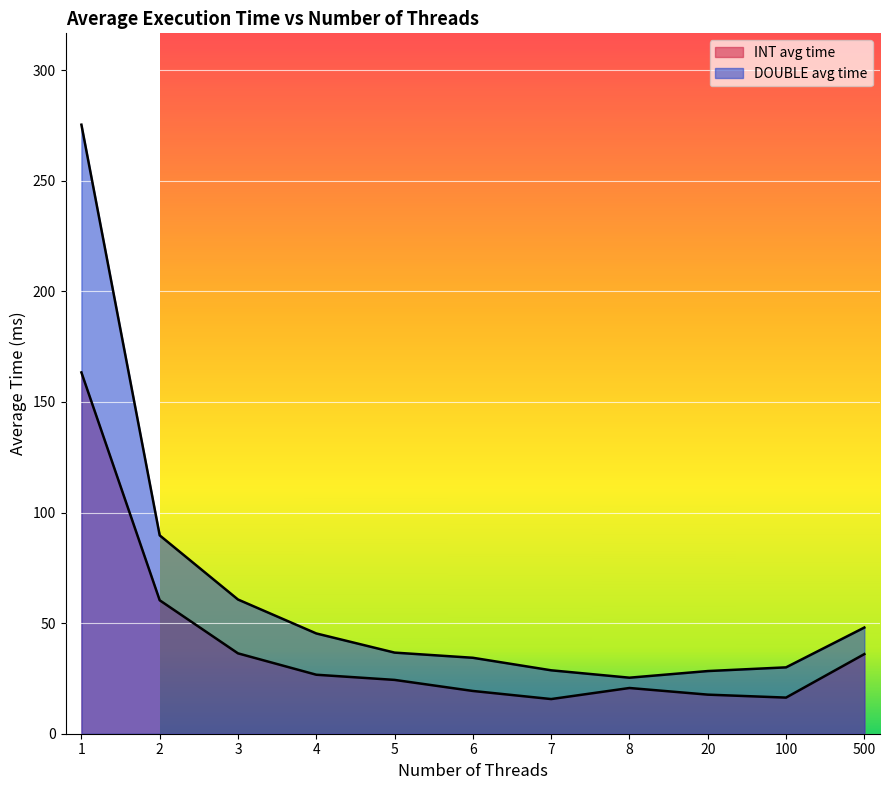

Reading left to right, list all the values displayed in this chart.

INT avg time: 163.3	60.3	36.3	26.7	24.3	19.3	15.7	20.7	17.7	16.3	36.0
DOUBLE avg time: 275.3	89.7	60.7	45.3	36.7	34.3	28.7	25.3	28.3	30.0	48.0